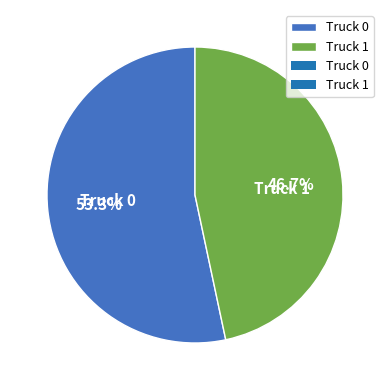

To the nearest percent, what is the average slice percentage?

50%